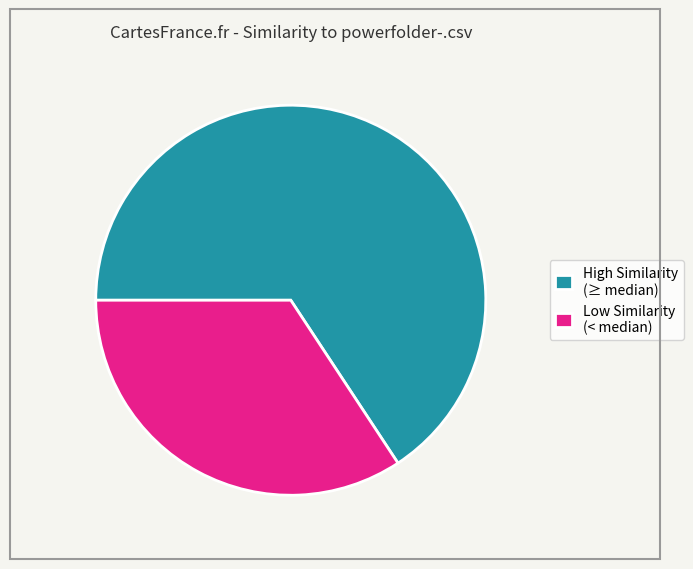

How many segments does this pie chart have?

2